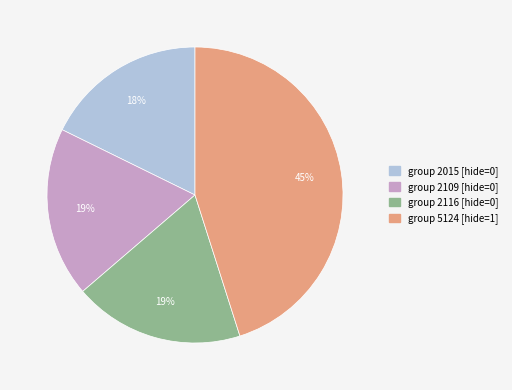

To the nearest percent, what is the difference between the largest and smallest slice percentages?

27%